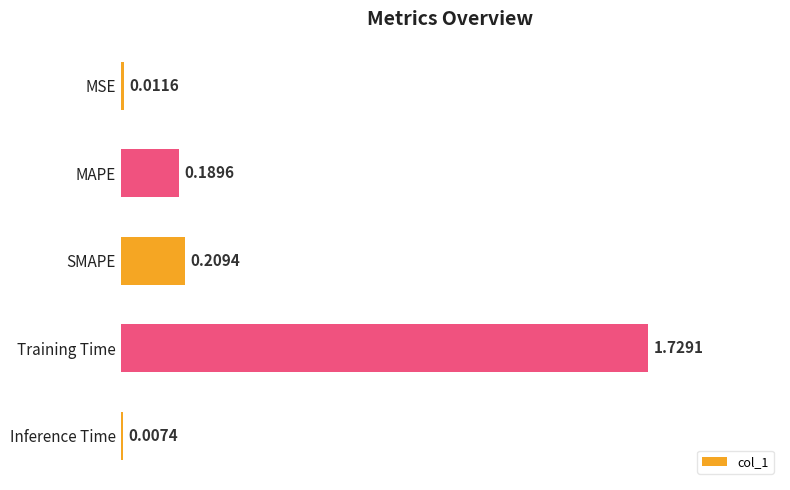

What is the average value?

0.4